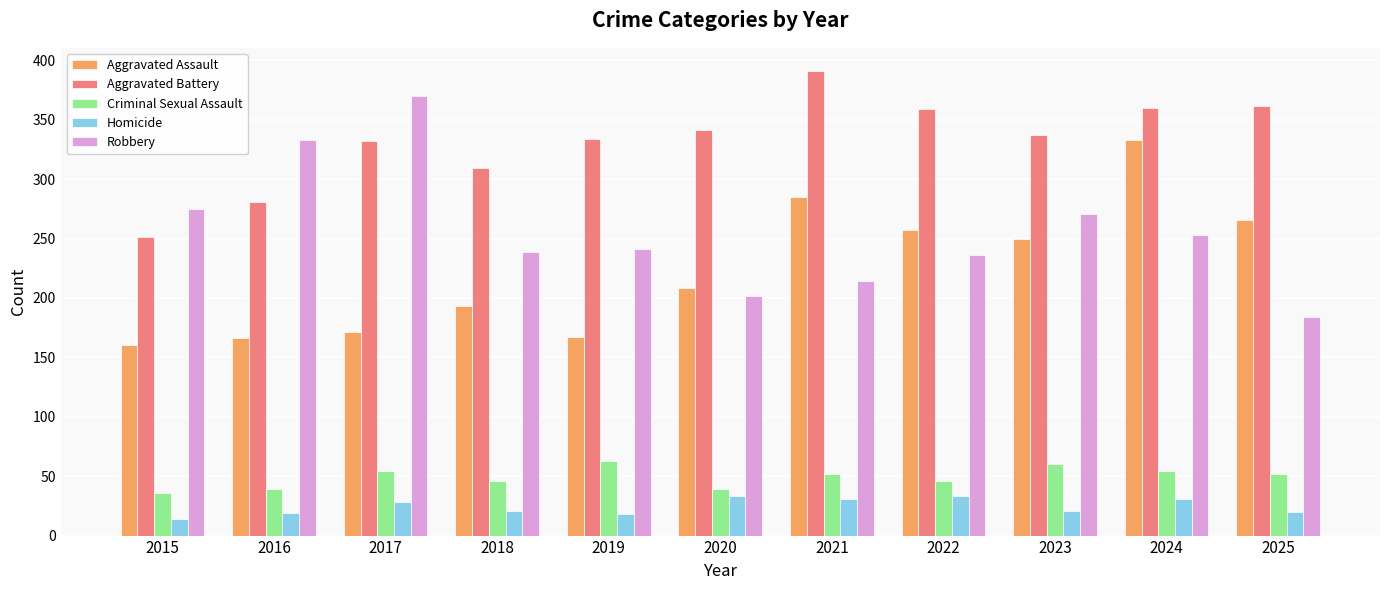

Rank the series by their maximum value, from lowest to highest.

Homicide, Criminal Sexual Assault, Aggravated Assault, Robbery, Aggravated Battery